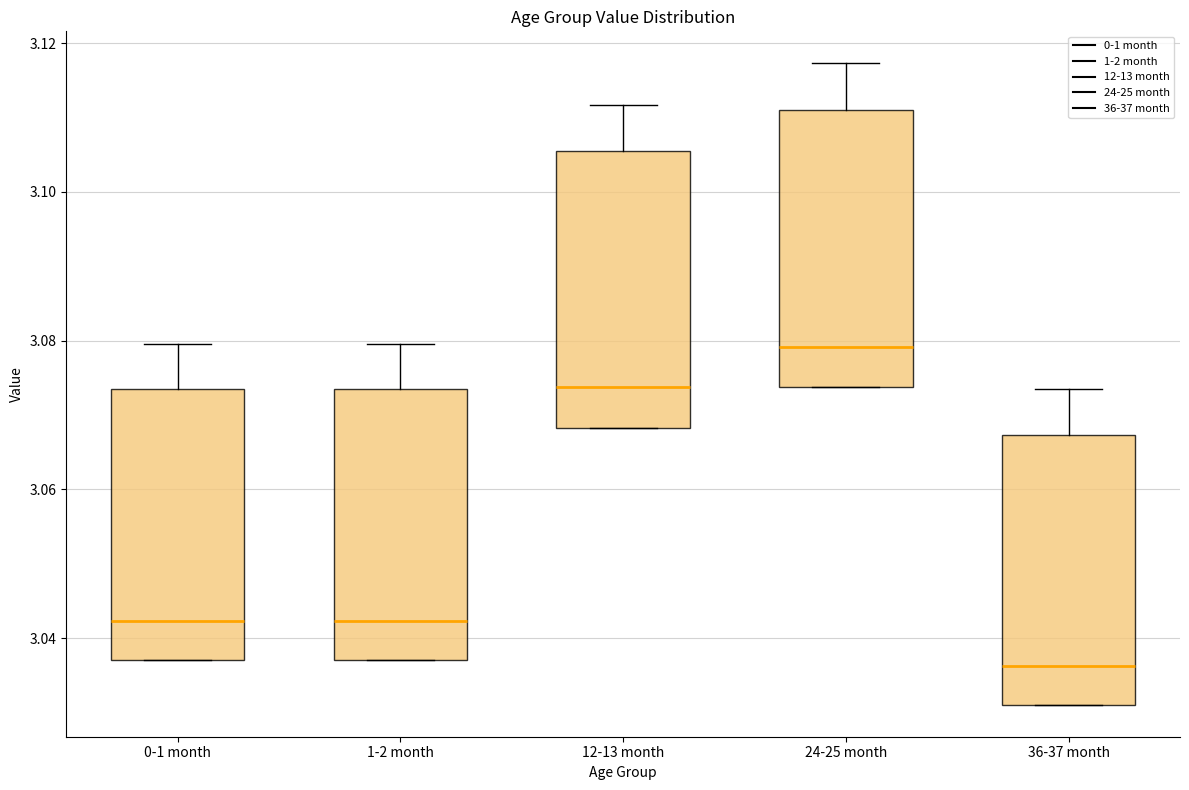

Reading left to right, transcribe this box plot: for each box, give where its median line is, the range the box spans, and where its two whiskers end, as read against the y-axis. The values are not printed on the chart, so give them approximately, as read against the axis.

0-1 month: median 3.042, box 3.038 to 3.074, whiskers 3.038 to 3.080
1-2 month: median 3.042, box 3.038 to 3.074, whiskers 3.038 to 3.080
12-13 month: median 3.074, box 3.068 to 3.106, whiskers 3.068 to 3.112
24-25 month: median 3.080, box 3.074 to 3.112, whiskers 3.074 to 3.118
36-37 month: median 3.036, box 3.032 to 3.068, whiskers 3.032 to 3.074